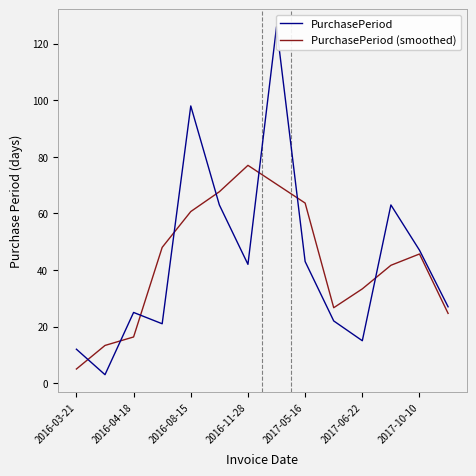

What is the highest value of the PurchasePeriod (smoothed) series?

77.0